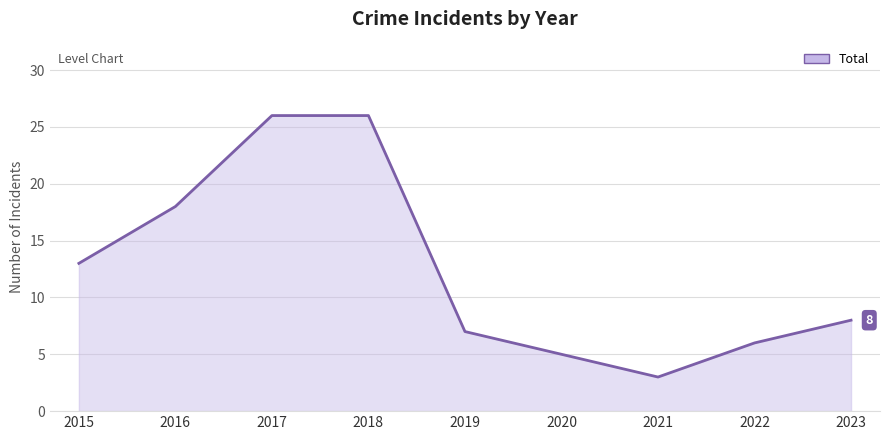

Reading right to left, what are all the values shown in this chart?

8	6	3	5	7	26	26	18	13